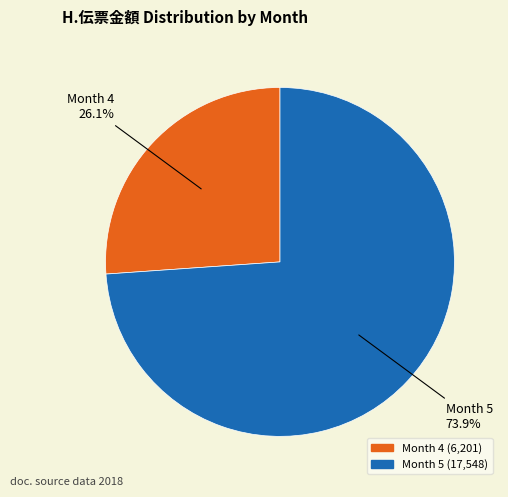

Is there any slice that represents more than half of the pie?

Yes